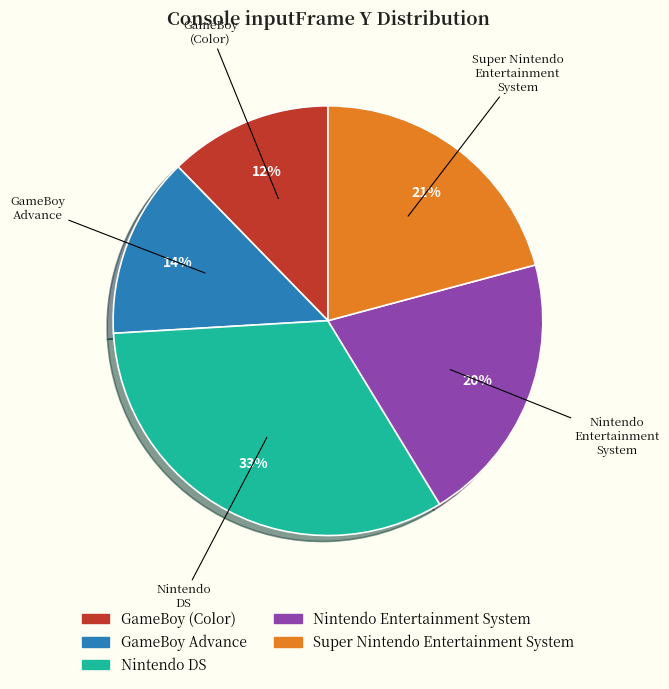

To the nearest percent, what percentage of the pie is Super Nintendo Entertainment System?

21%